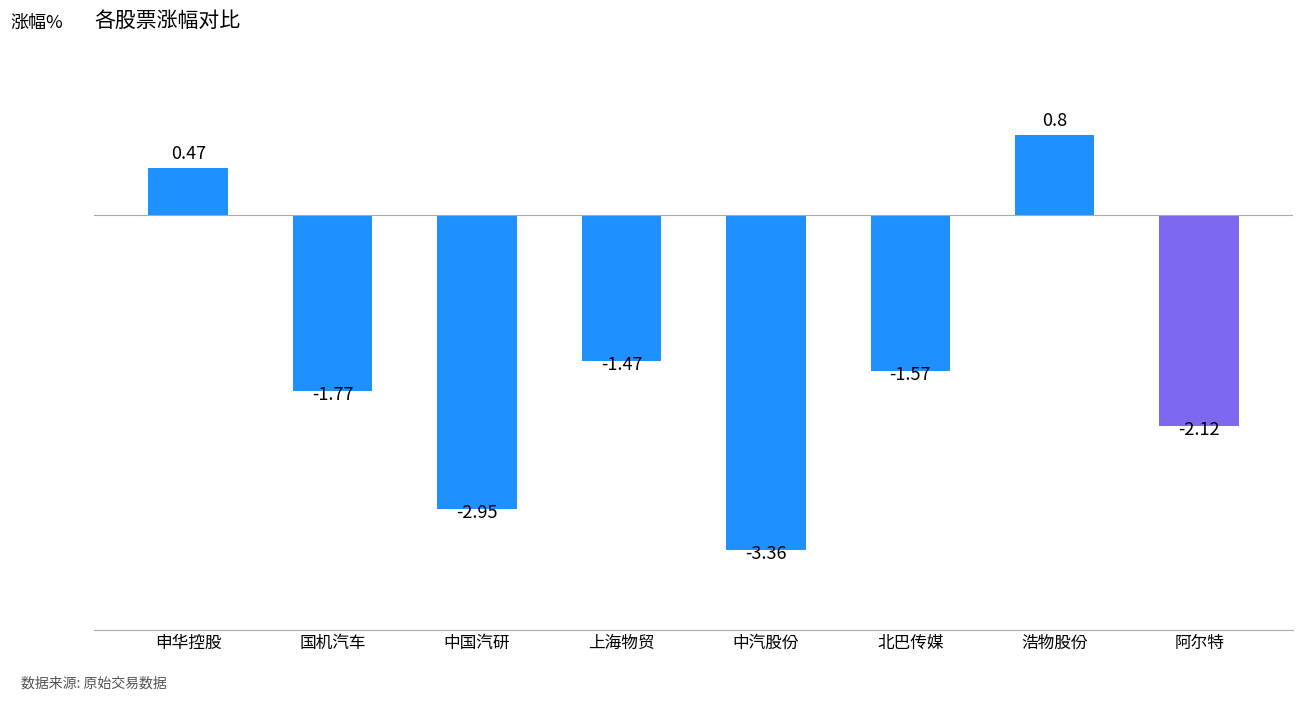

List the labels in order of value, largest first.

浩物股份, 申华控股, 上海物贸, 北巴传媒, 国机汽车, 阿尔特, 中国汽研, 中汽股份